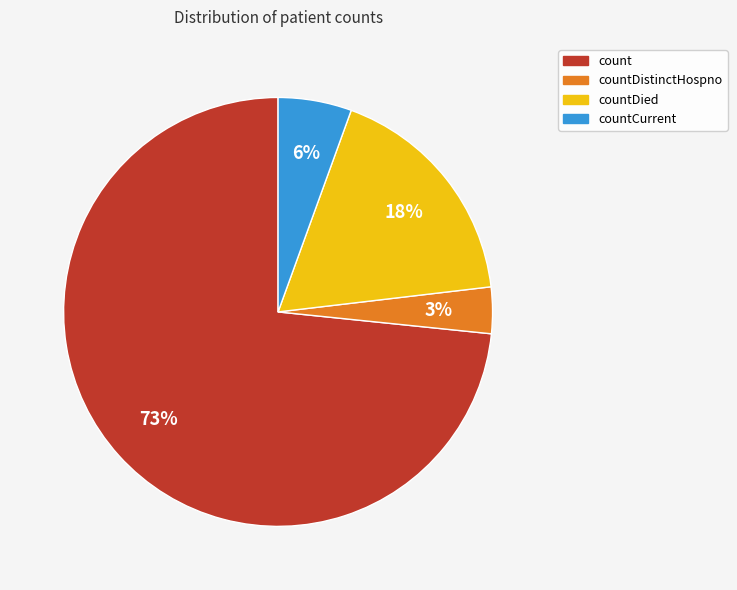

To the nearest percent, what is the average slice percentage?

25%